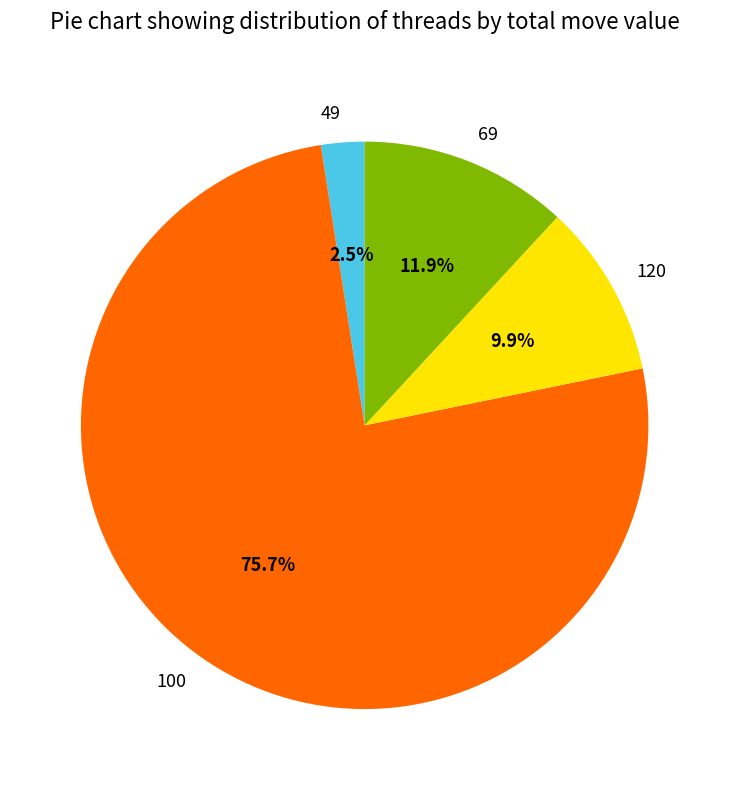

To the nearest percent, what is the combined percentage of 120 and 49?

12%